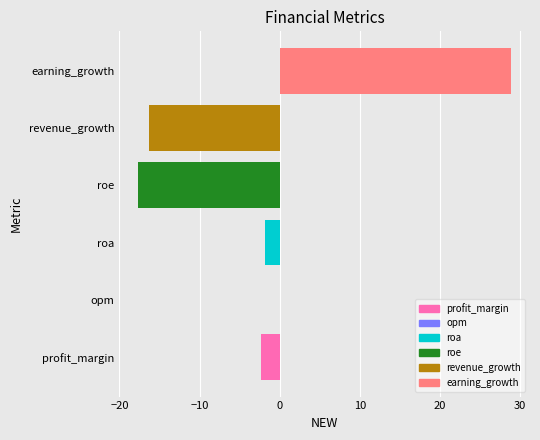

Rank the categories by value from lowest to highest.

roe, revenue_growth, profit_margin, roa, opm, earning_growth